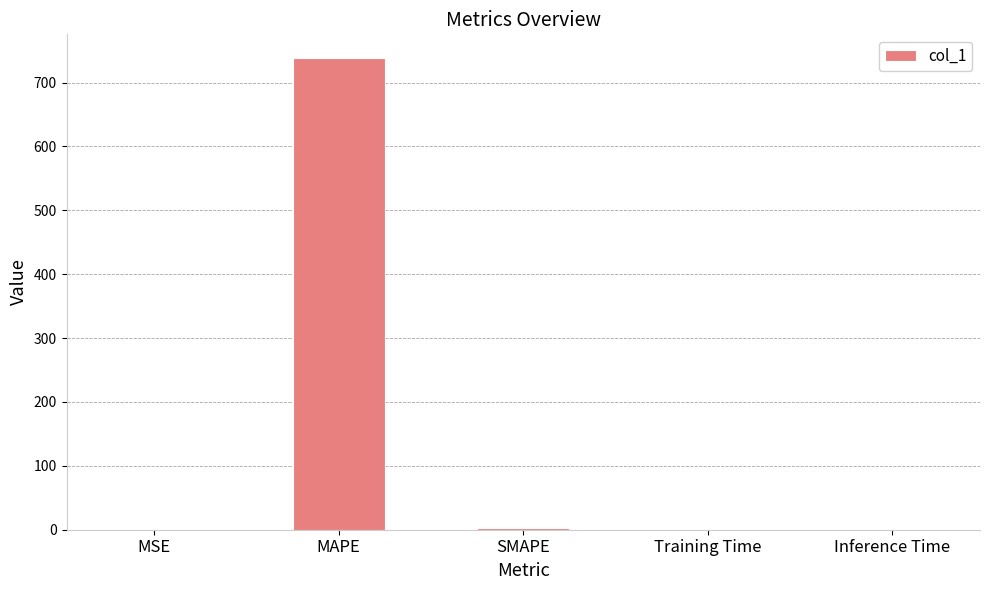

What is the sum of all values?

742.2